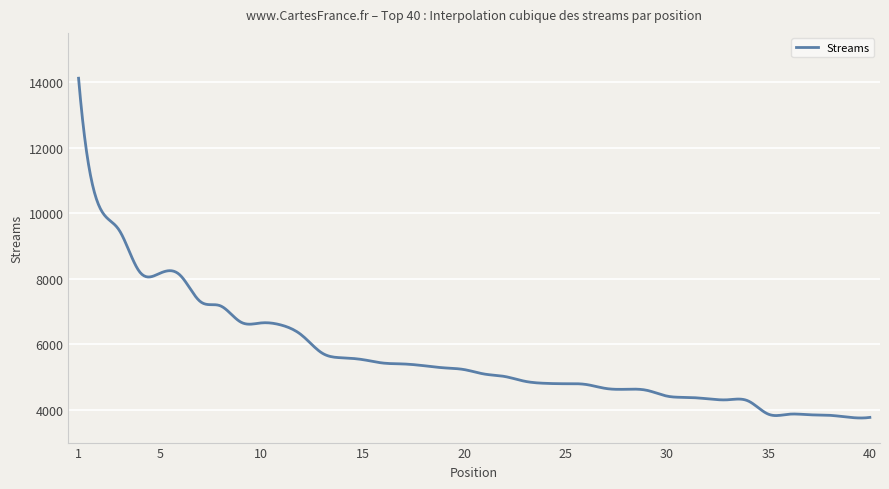

What is the difference between the maximum and minimum values?

10366.4